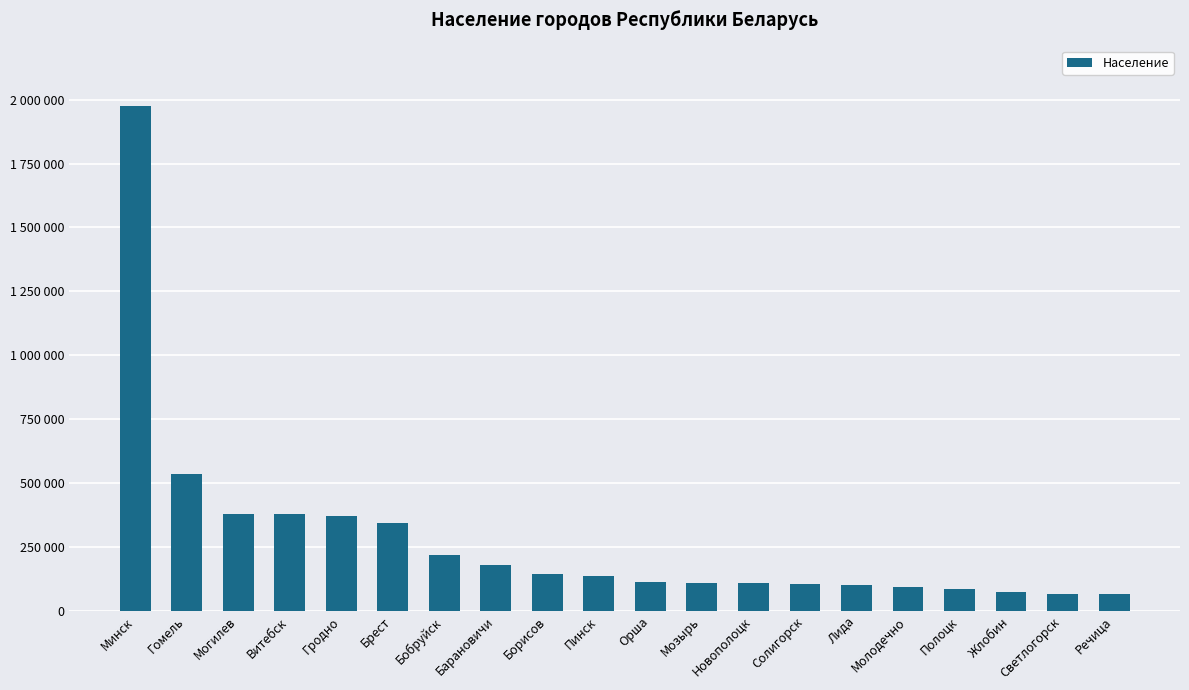

At which label does the data first exceed 138000?

Минск